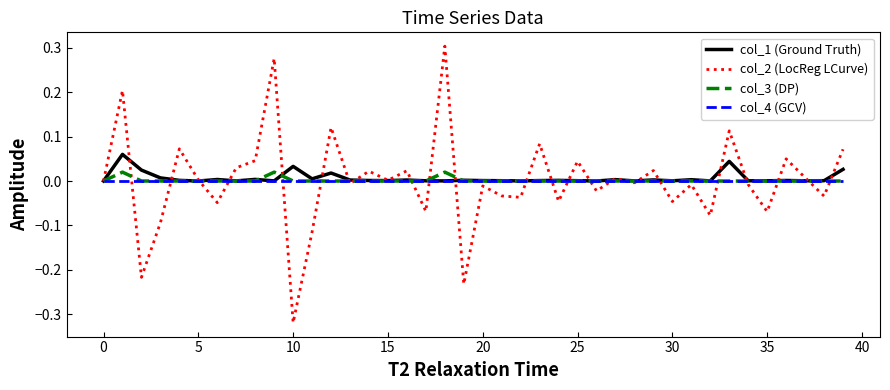

Which series has the widest spread of values?

col_2 (LocReg LCurve)